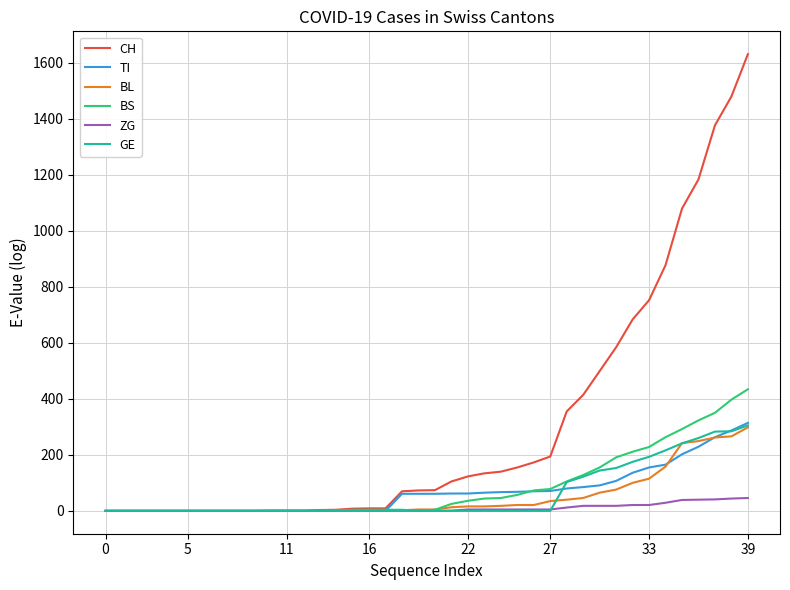

Which series has the largest total across all categories?

CH